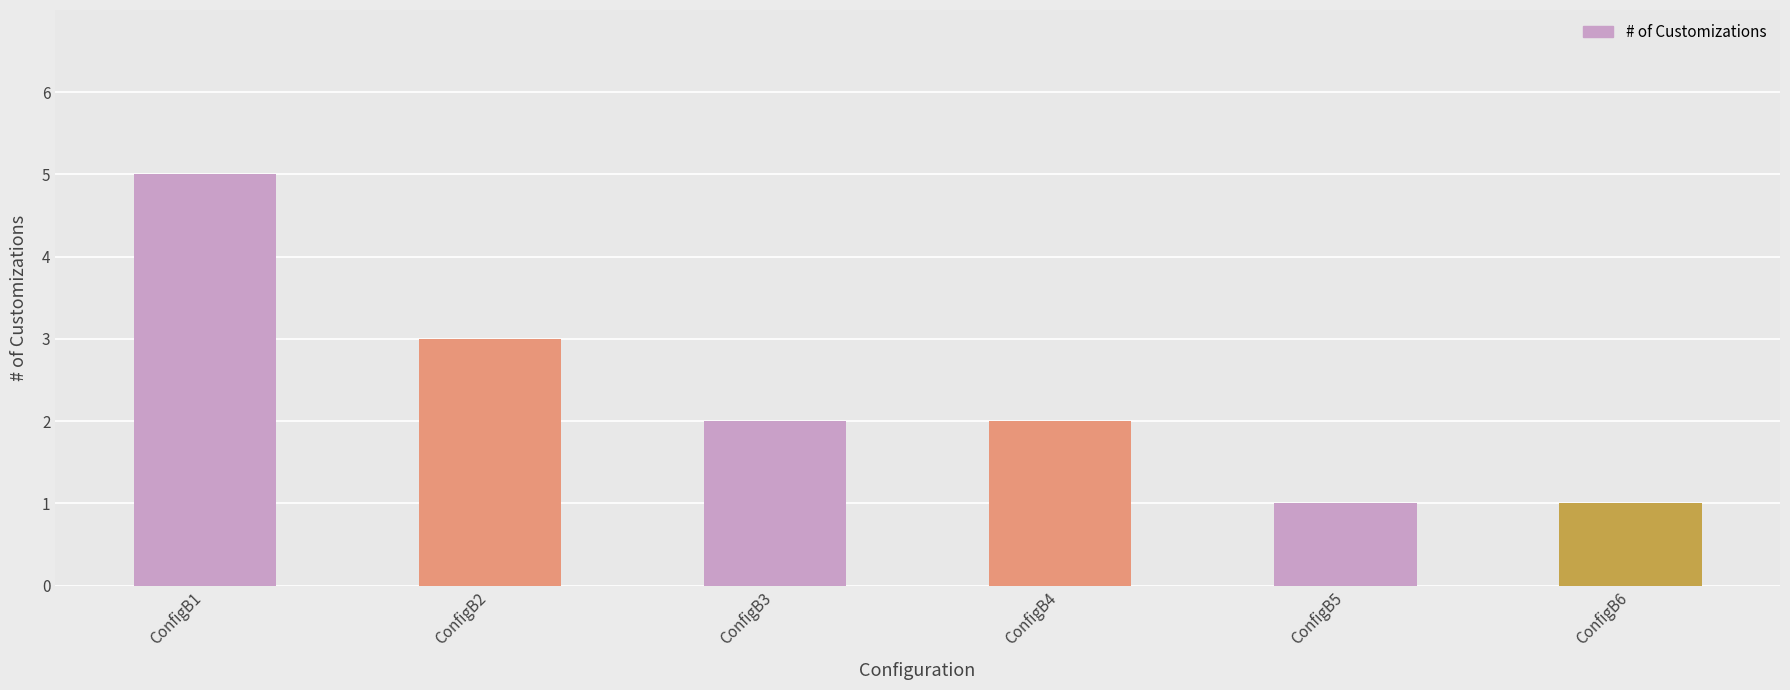

What is the sum of all values?

14